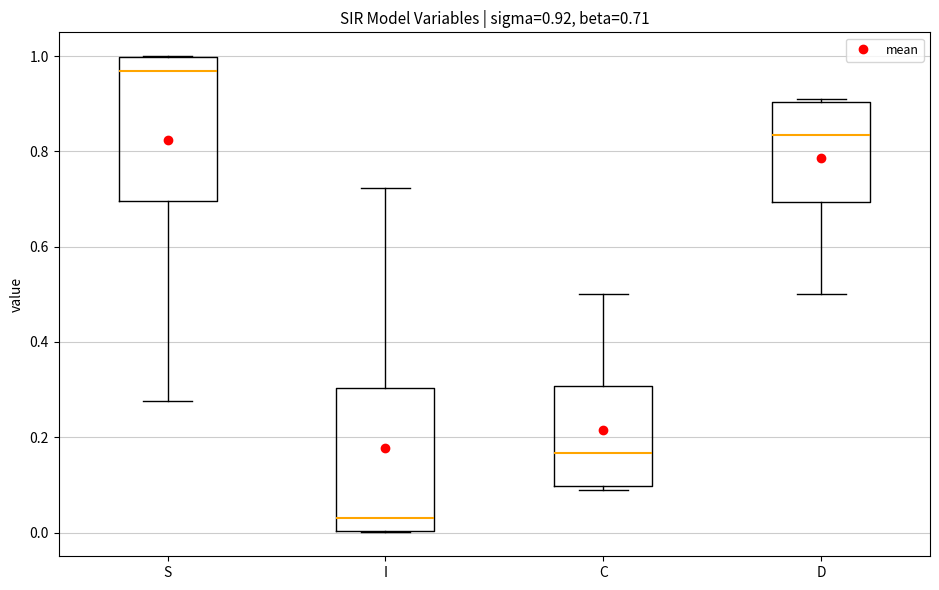

Which box's median line is the highest?

S